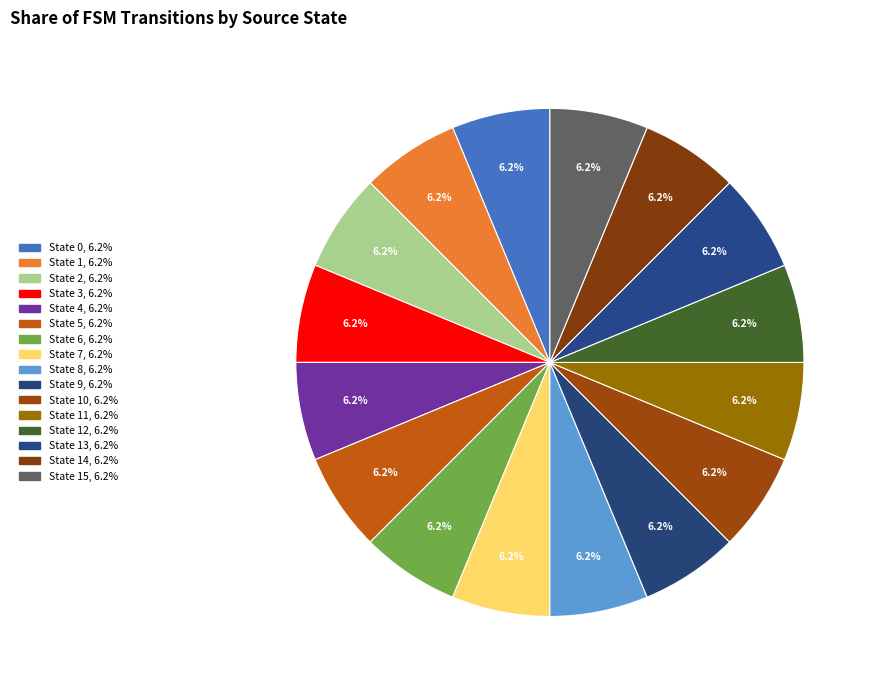

What is the largest slice in the pie chart?

State 11